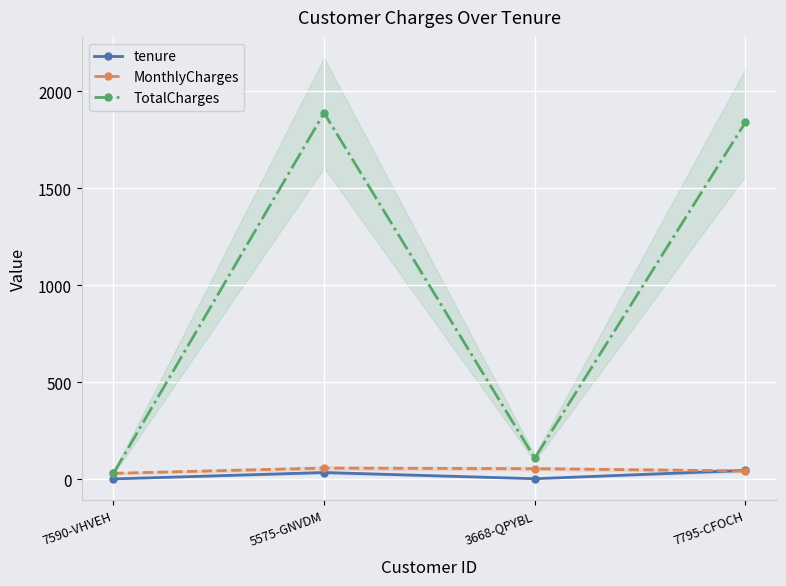

What is the maximum value for MonthlyCharges?

57.0